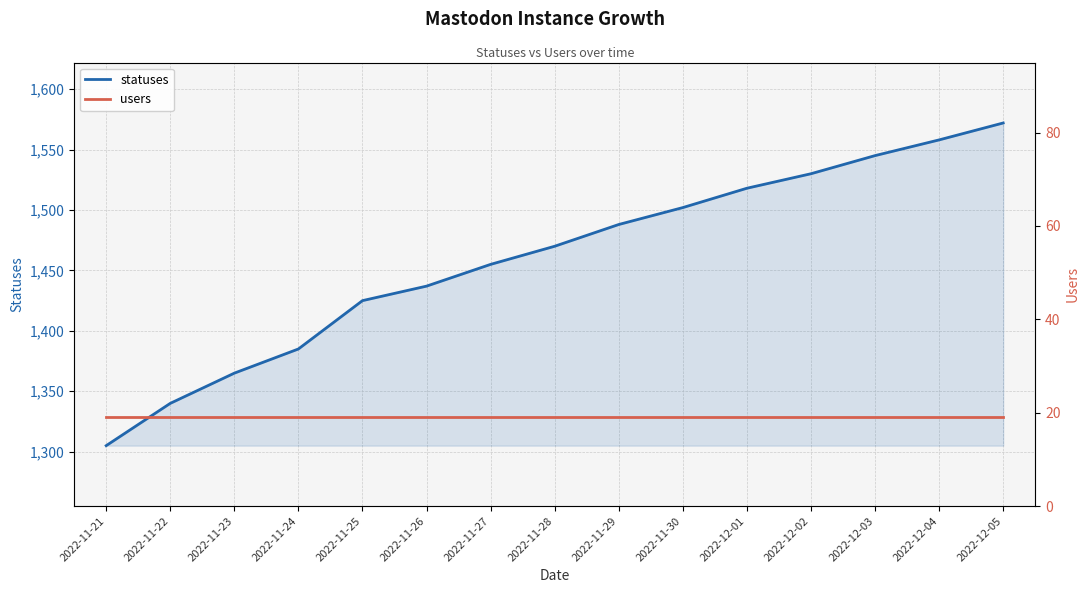

Does the chart have visible grid lines?

Yes